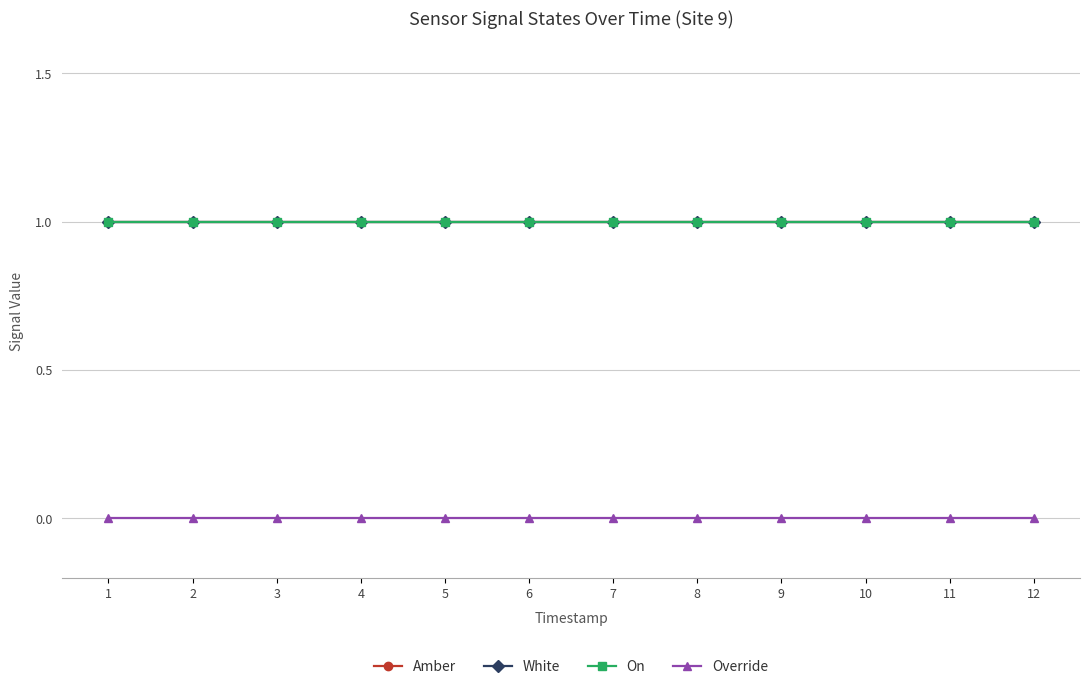

True or false: Amber and Override intersect in this chart.

False